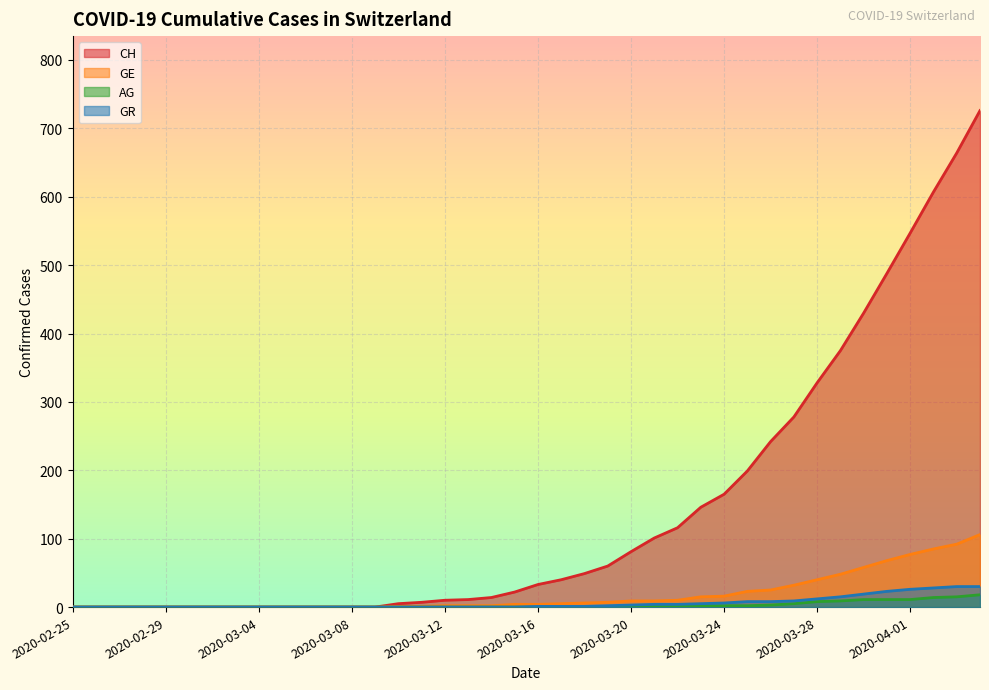

Rank the categories by AG value from highest to lowest.

2020-04-04, 2020-04-03, 2020-04-02, 2020-03-30, 2020-03-31, 2020-04-01, 2020-03-29, 2020-03-28, 2020-03-27, 2020-03-26, 2020-03-23, 2020-03-24, 2020-03-25, 2020-03-19, 2020-03-20, 2020-03-21, 2020-03-22, 2020-02-25, 2020-02-26, 2020-02-27, 2020-02-28, 2020-02-29, 2020-03-01, 2020-03-02, 2020-03-03, 2020-03-04, 2020-03-05, 2020-03-06, 2020-03-07, 2020-03-08, 2020-03-09, 2020-03-10, 2020-03-11, 2020-03-12, 2020-03-13, 2020-03-14, 2020-03-15, 2020-03-16, 2020-03-17, 2020-03-18